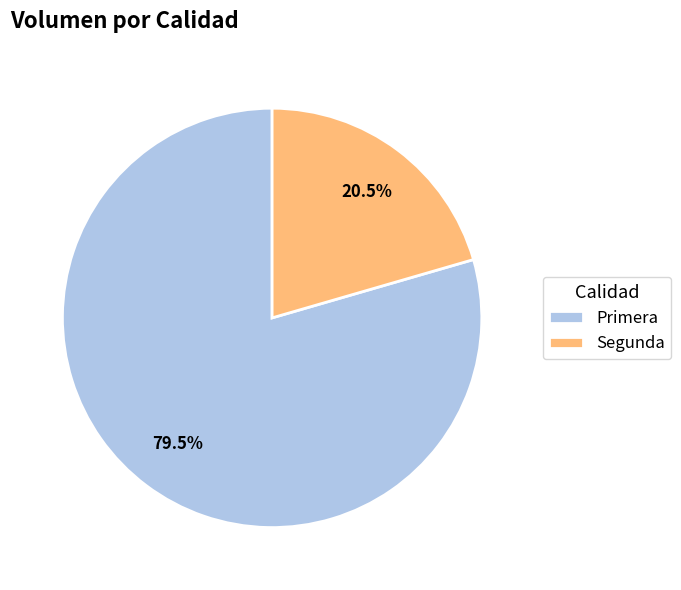

To the nearest percent, what is the combined percentage of Primera and Segunda?

100%